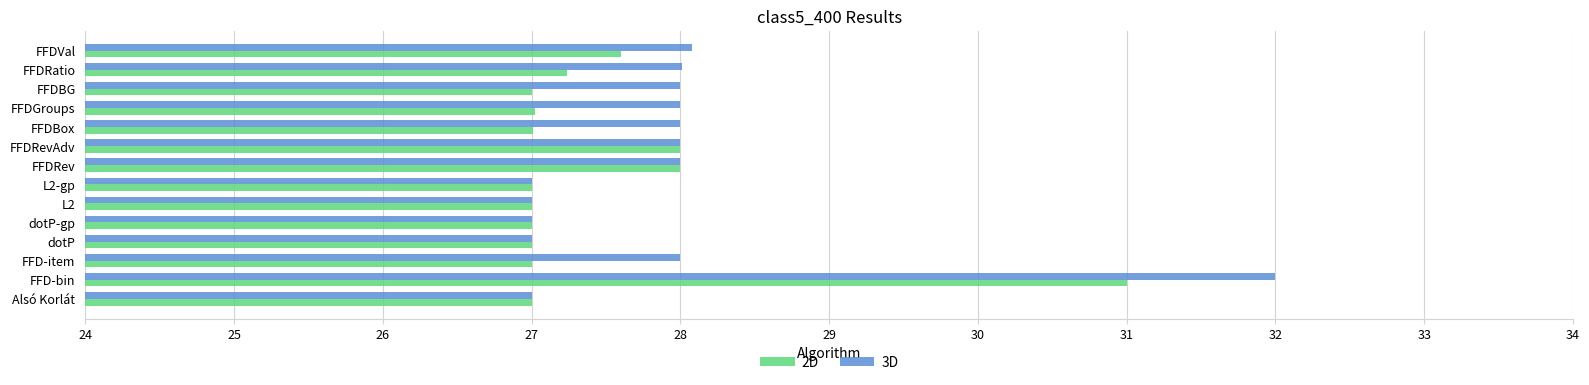

What is the lowest value of the 2D series?

27.0